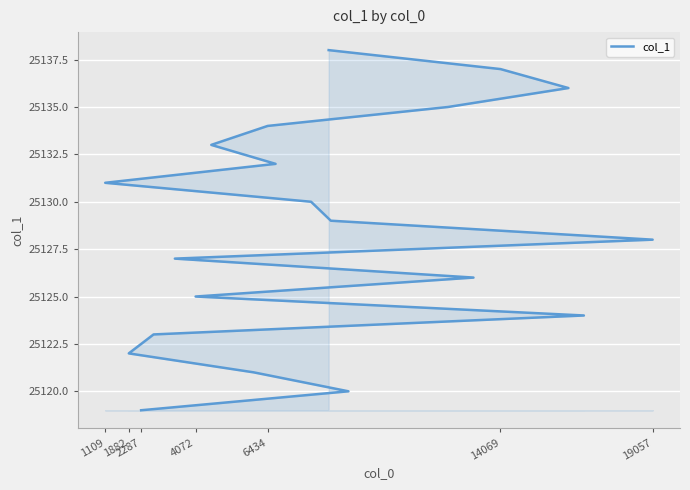

True or false: the data has more than 0 interior local peaks.

False